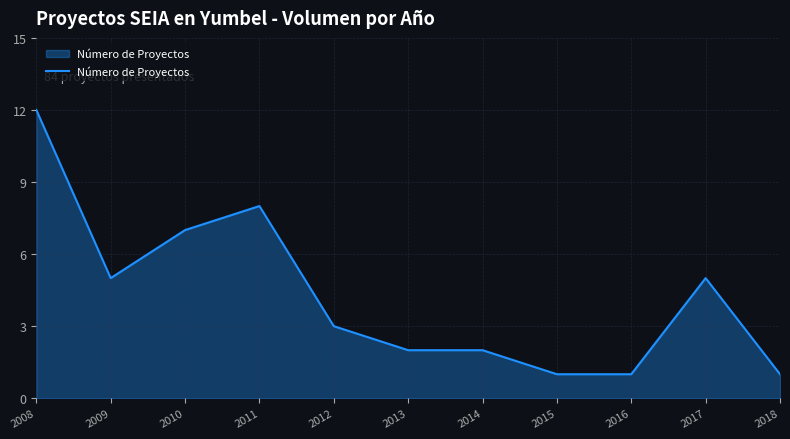

Reading left to right, what are all the values shown in this chart?

12	5	7	8	3	2	2	1	1	5	1